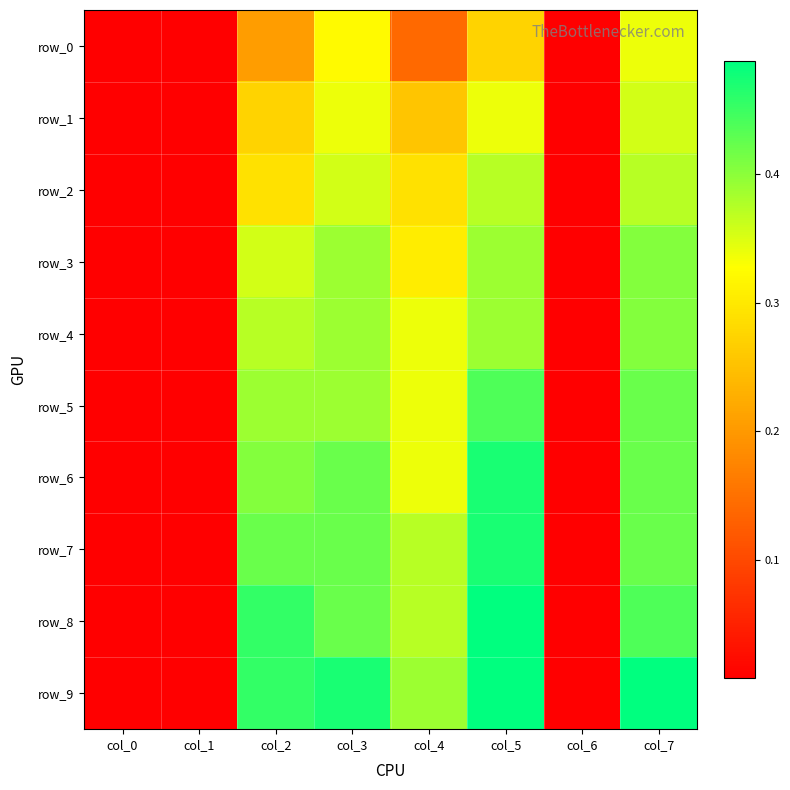

List the labels in order of row_7 value, smallest first.

col_0, col_1, col_6, col_4, col_2, col_3, col_7, col_5